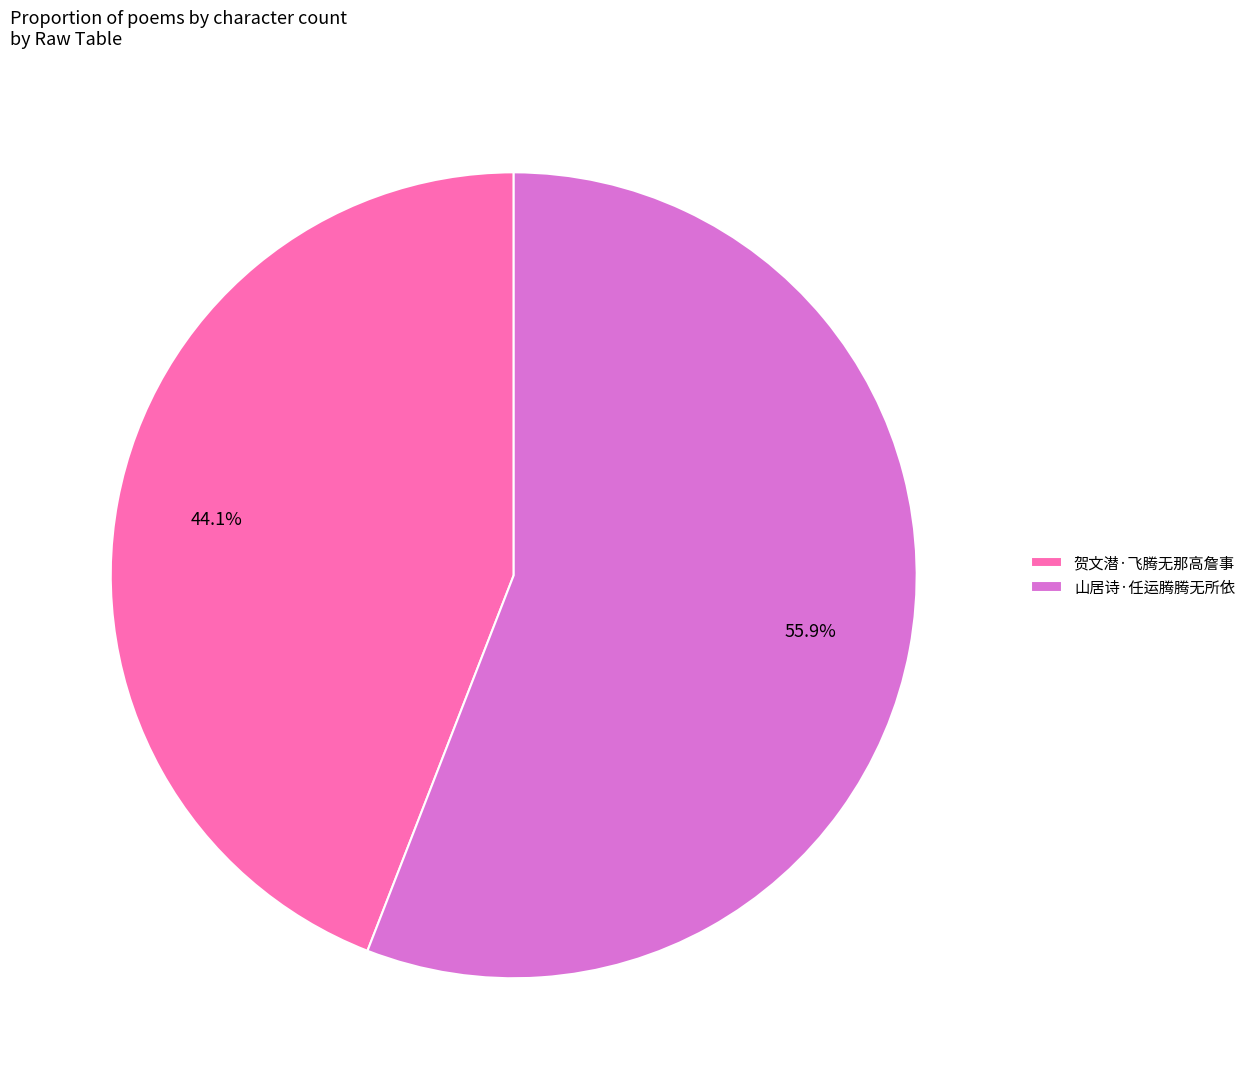

What is the largest slice in the pie chart?

山居诗·任运腾腾无所依